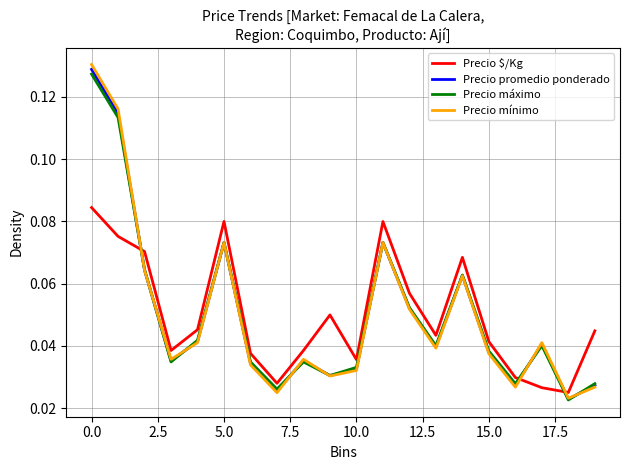

What is the sum of all Precio máximo values?

1.0